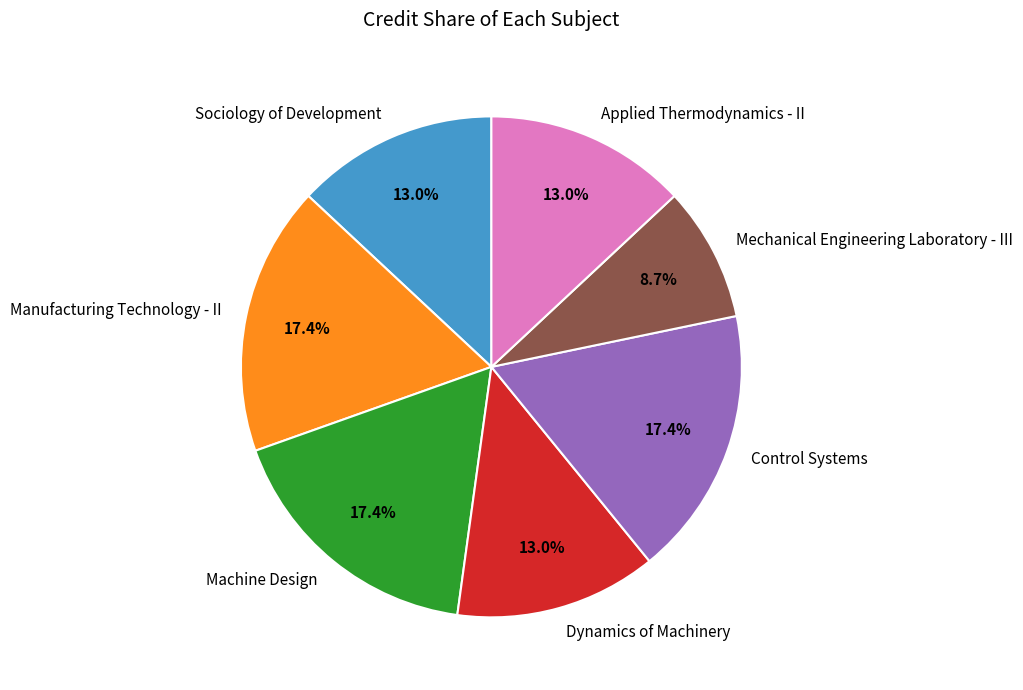

Combined, what portion of the pie is Manufacturing Technology - II and Applied Thermodynamics - II?

30.4%